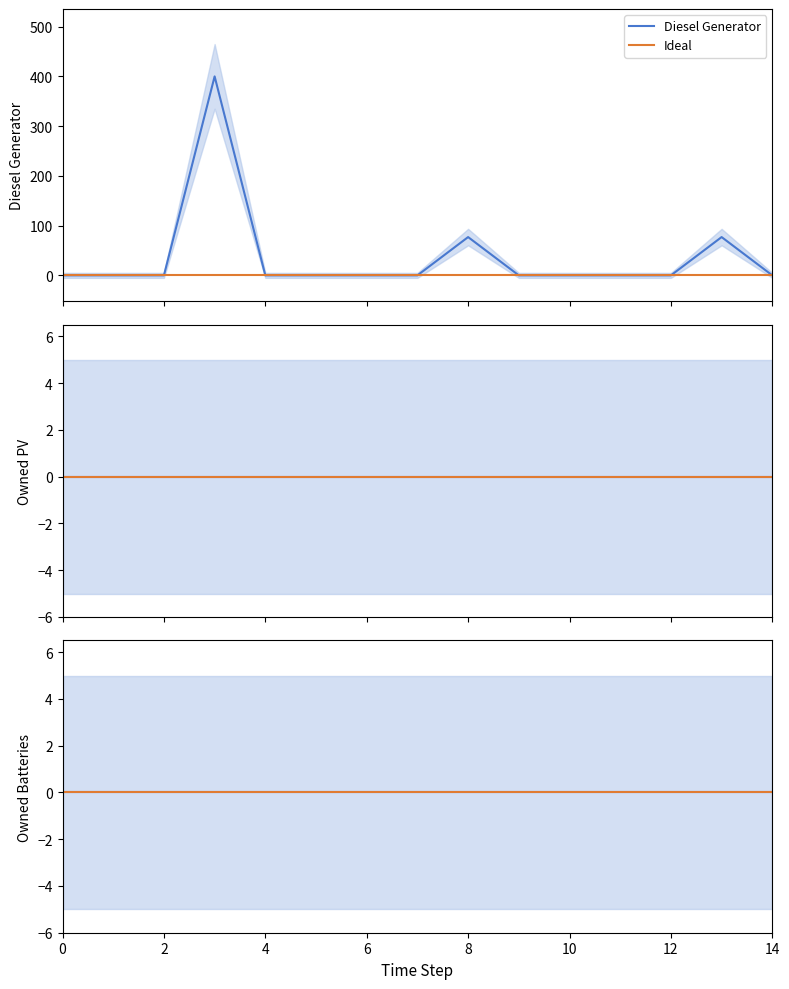

True or false: Diesel Generator and Owned Batteries intersect in this chart.

False